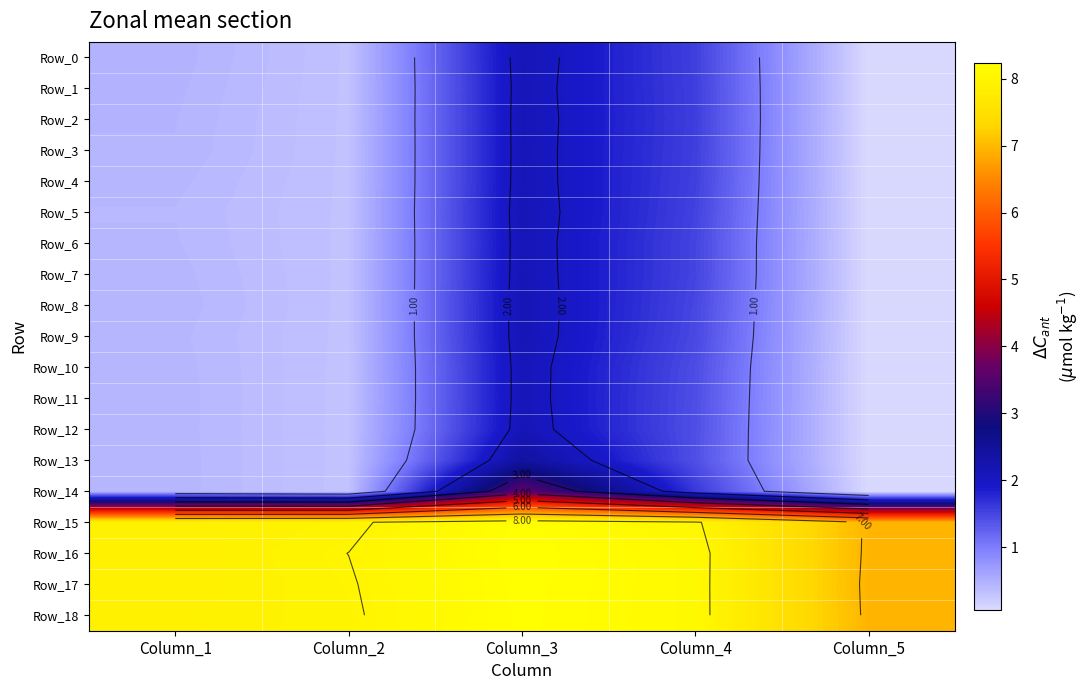

How many data points in Row_16 are less than 8?

2